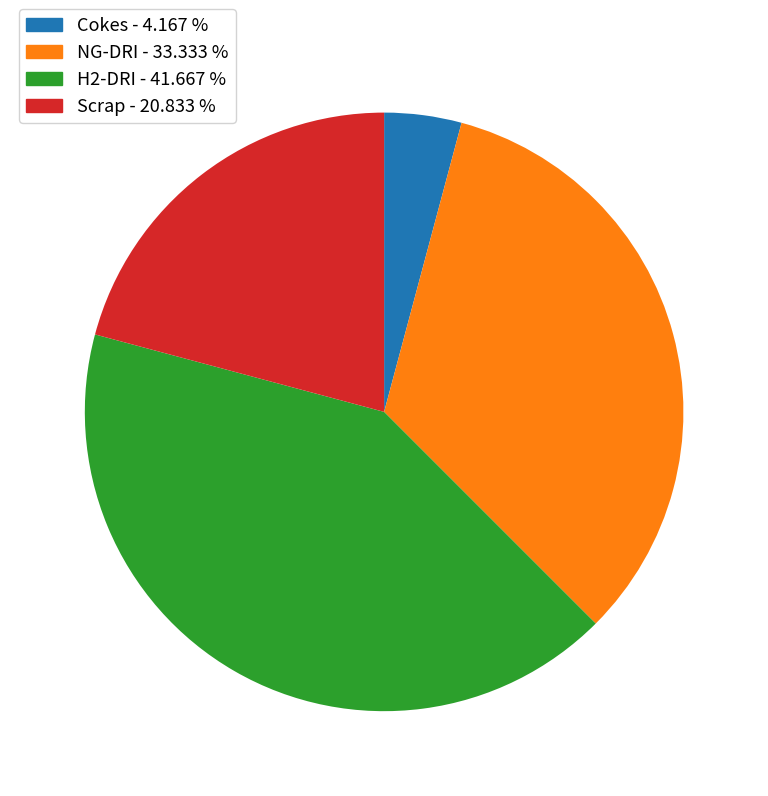

Does Cokes - 4.167 % represent more than half of the total?

No